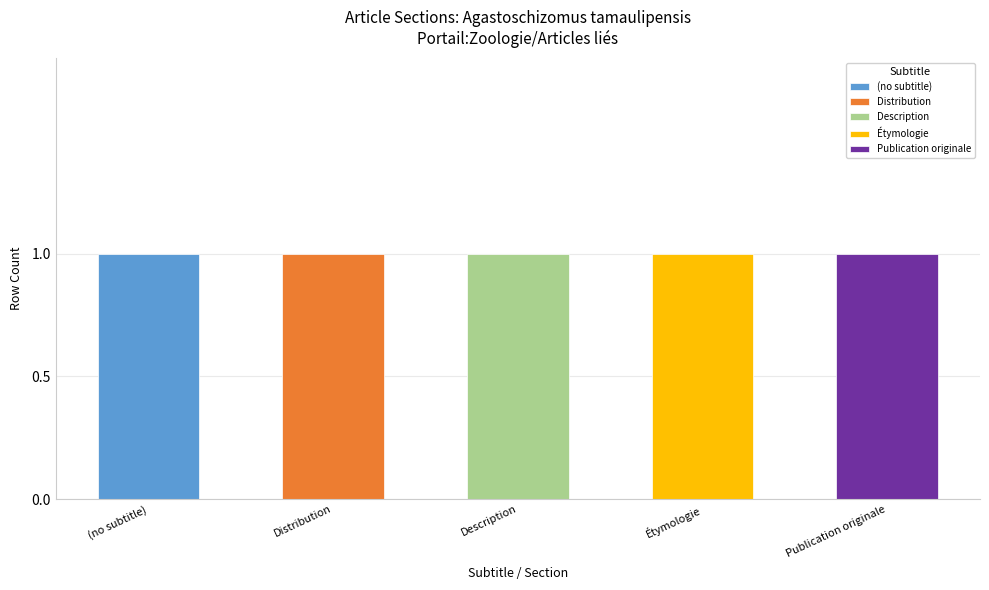

What is the label of the 5th bar from the left?

Publication originale